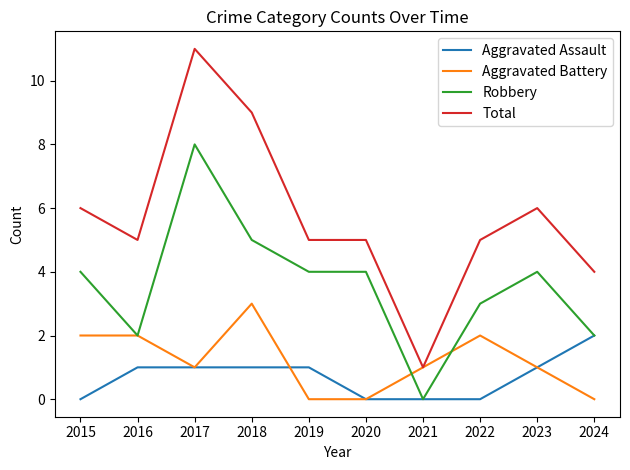

Which category has the highest value in the Aggravated Battery series?

2018